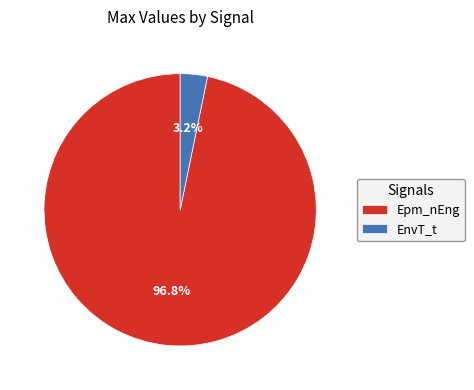

Which category has the smallest portion of the pie?

EnvT_t